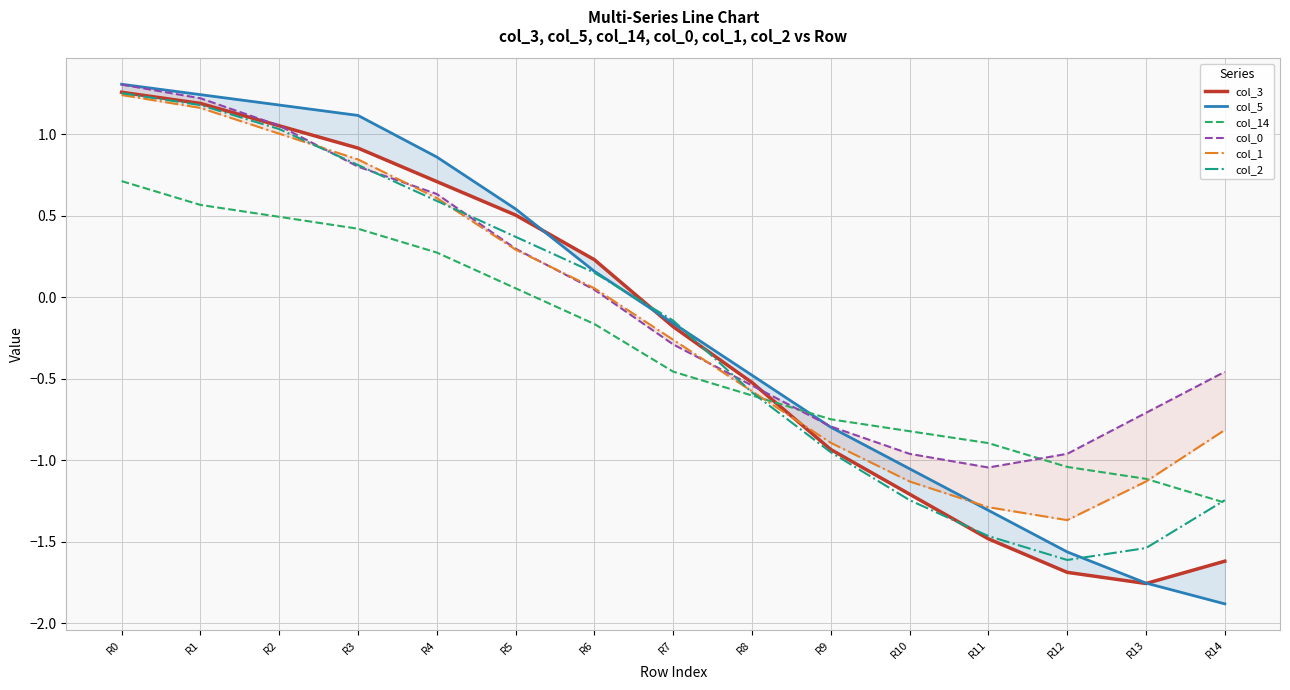

The col_0 series shows -0.2 at R9. True or false?

False